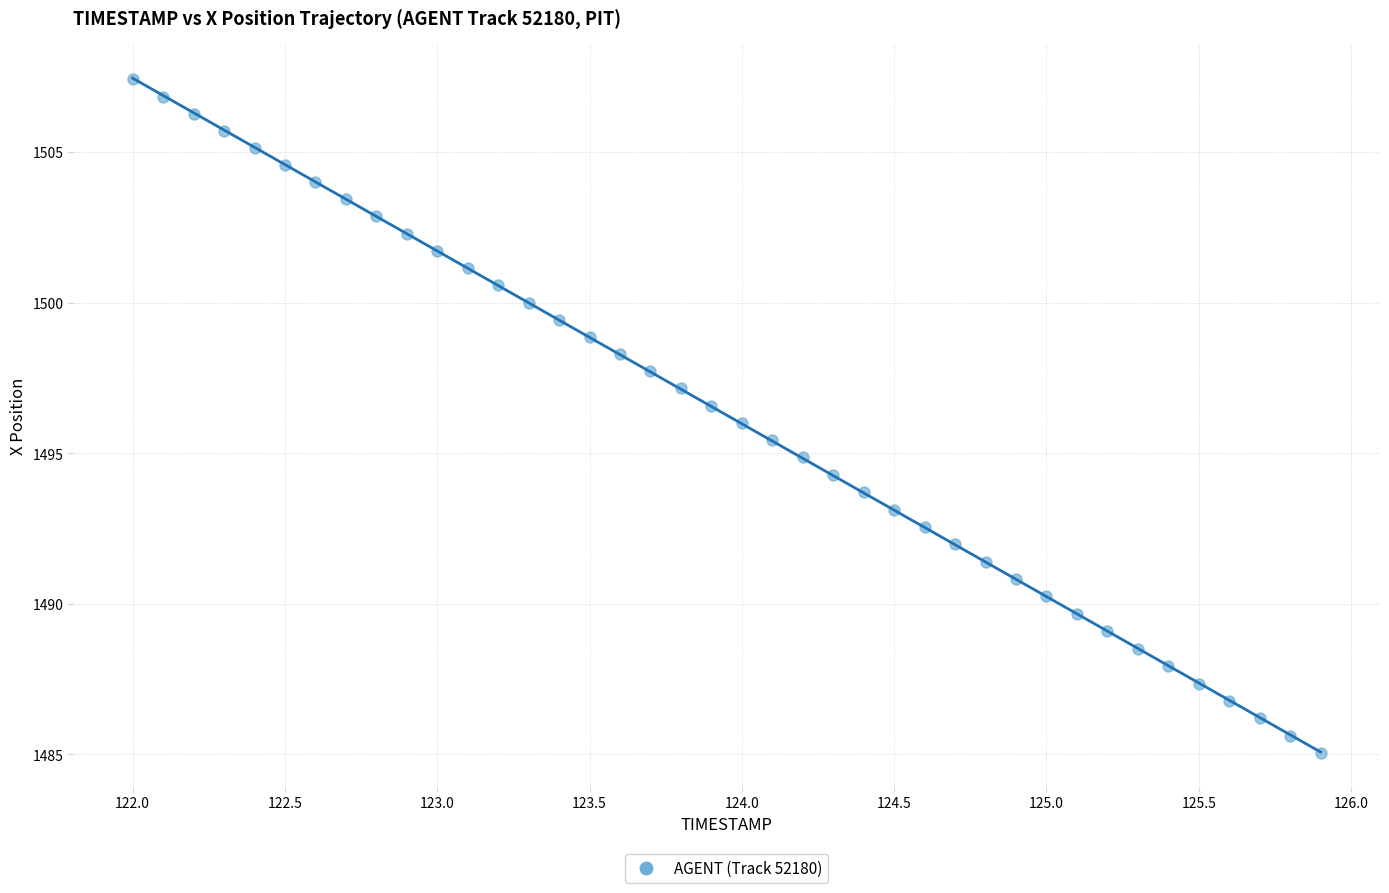

What is the range of Y values (max minus min)?

22.4